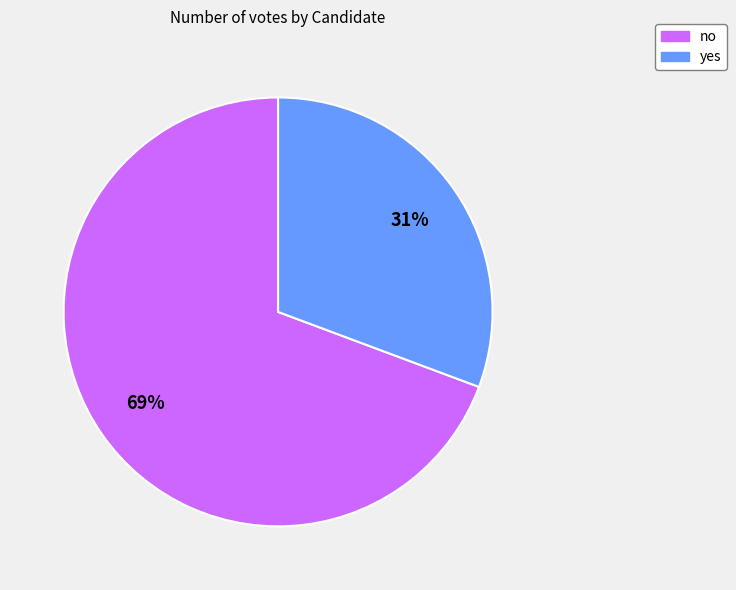

Does no account for over 50% of the chart?

Yes